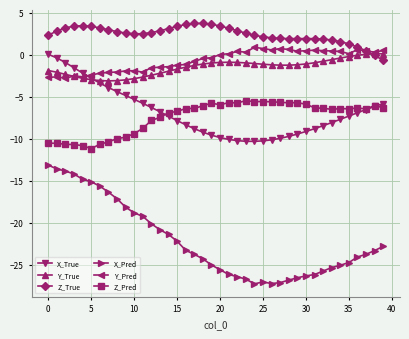

How many categories are shown in the chart?

40